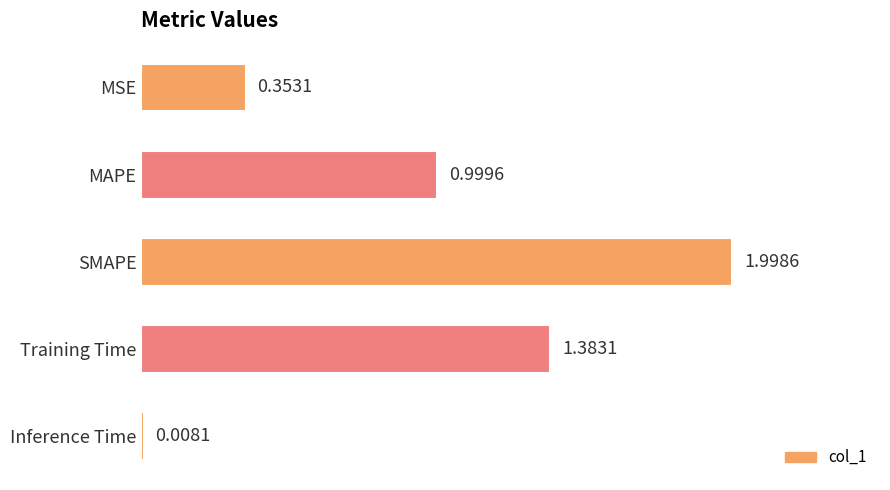

What is the change in value from MAPE to SMAPE?

+1.0